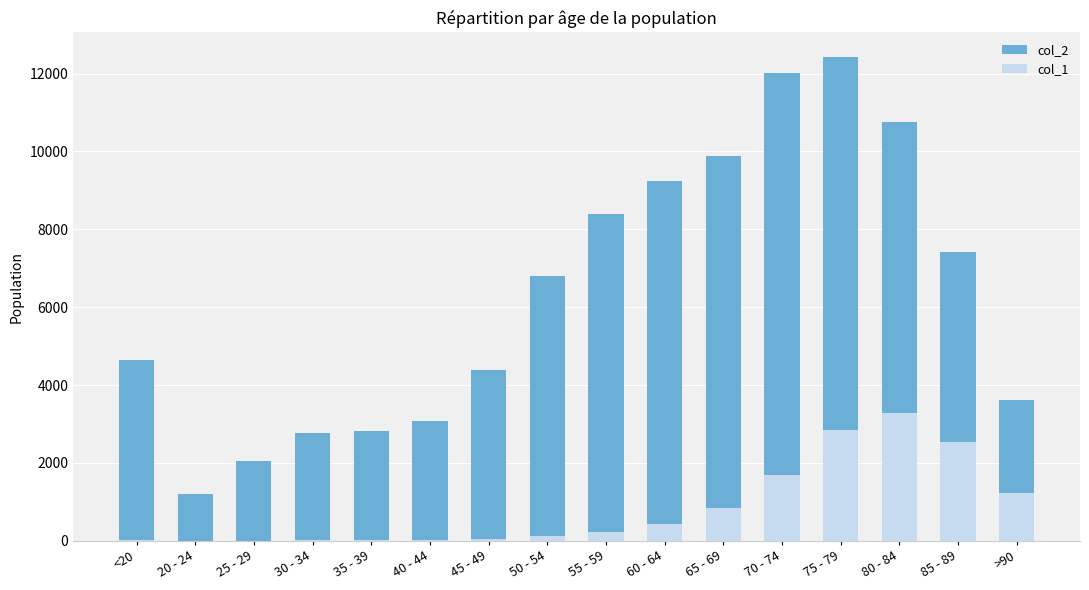

What is the difference between the col_1 values at 80 - 84 and 35 - 39?

3255